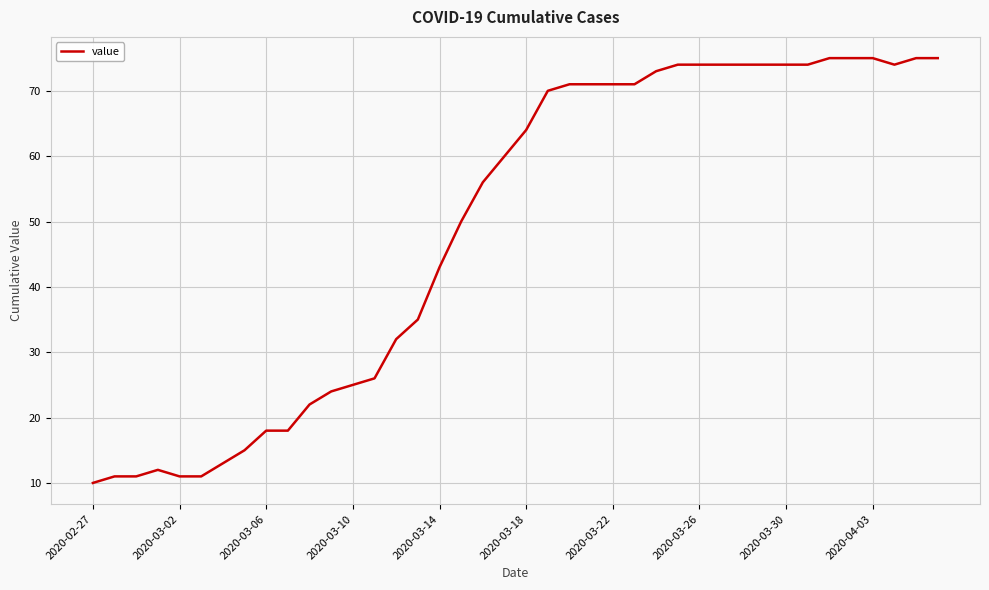

Reading right to left, what are all the values shown in this chart?

75	75	74	75	75	75	74	74	74	74	74	74	74	73	71	71	71	71	70	64	60	56	50	43	35	32	26	25	24	22	18	18	15	13	11	11	12	11	11	10